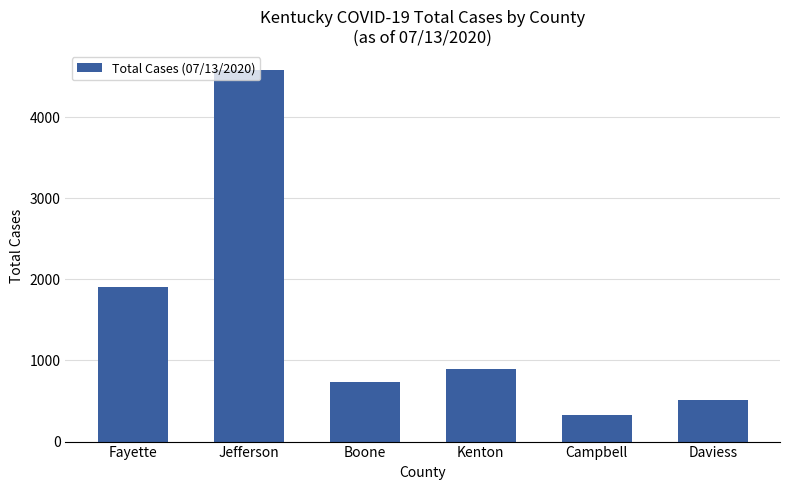

Rank the categories by value from lowest to highest.

Campbell, Daviess, Boone, Kenton, Fayette, Jefferson